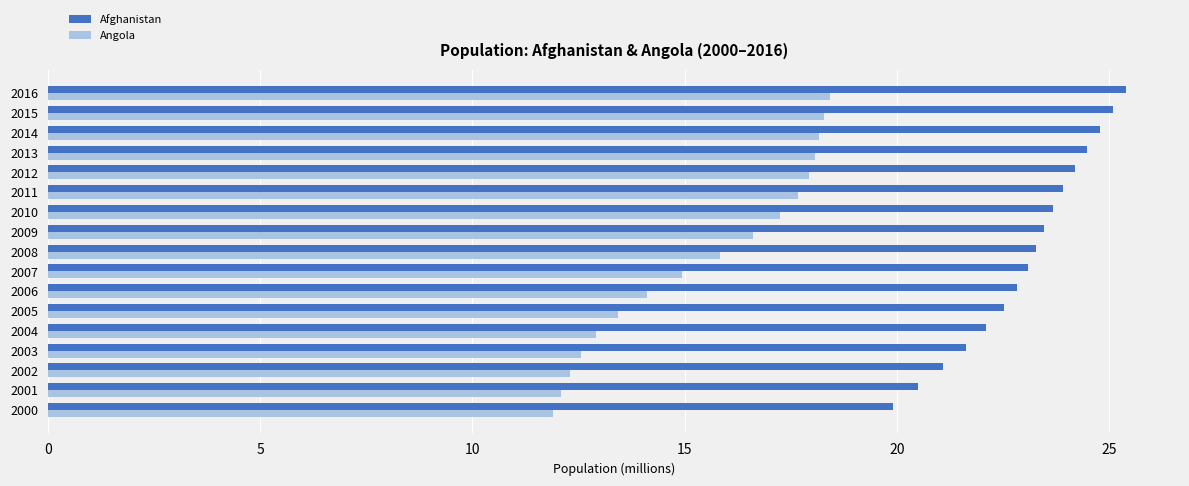

Between 2005 and 2016, which series saw the biggest shift?

Angola